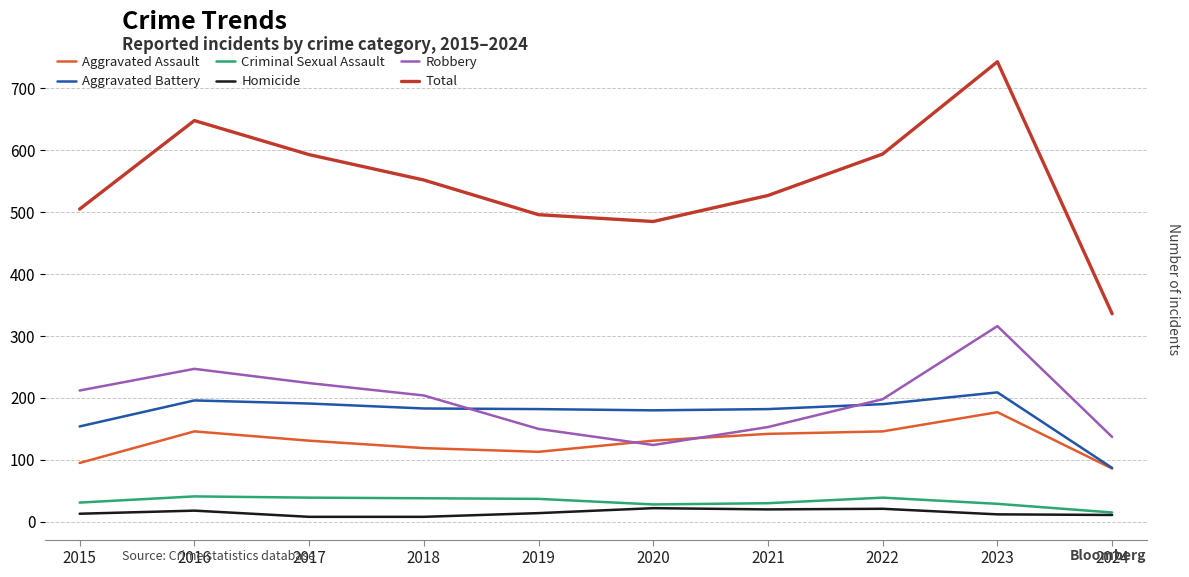

Which category has the highest value in the Aggravated Battery series?

2023